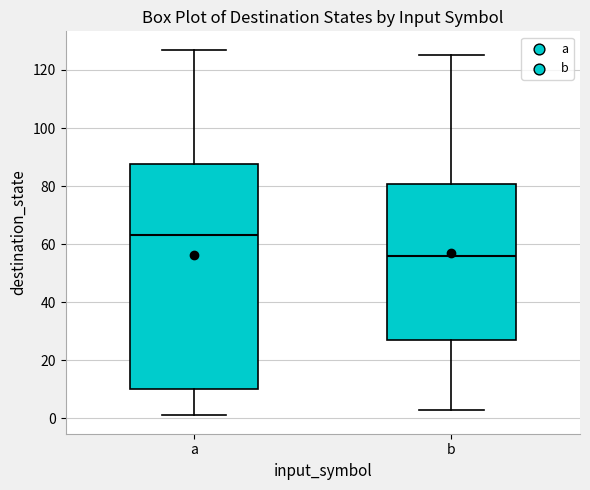

Reading left to right, read every box against the y-axis: the position of its median line, the range the box covers, and the ends of its whiskers. The values are not printed on the chart, so give them approximately, as read against the axis.

a: median 64, box 10 to 88, whiskers 2 to 128
b: median 56, box 28 to 80, whiskers 4 to 126